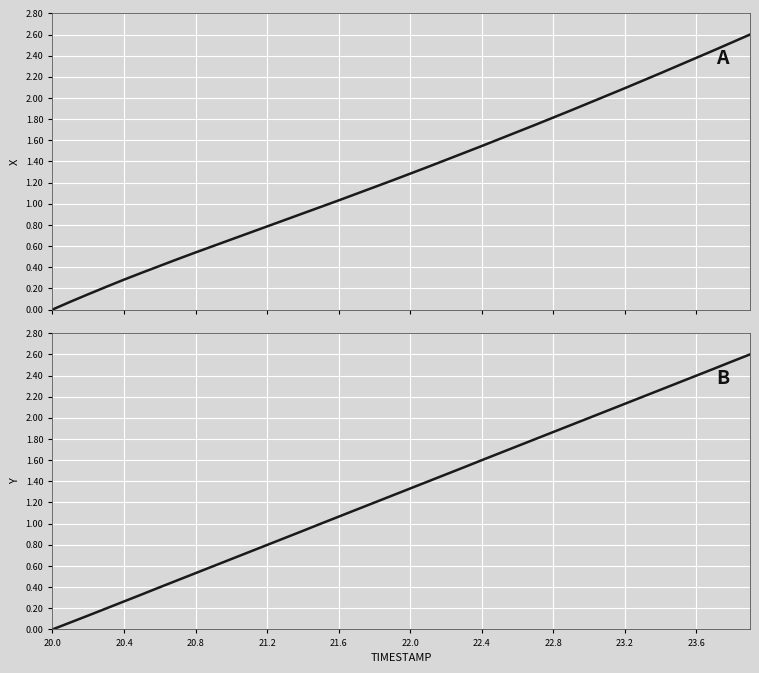

At how many categories does at least one series exceed 1?

24